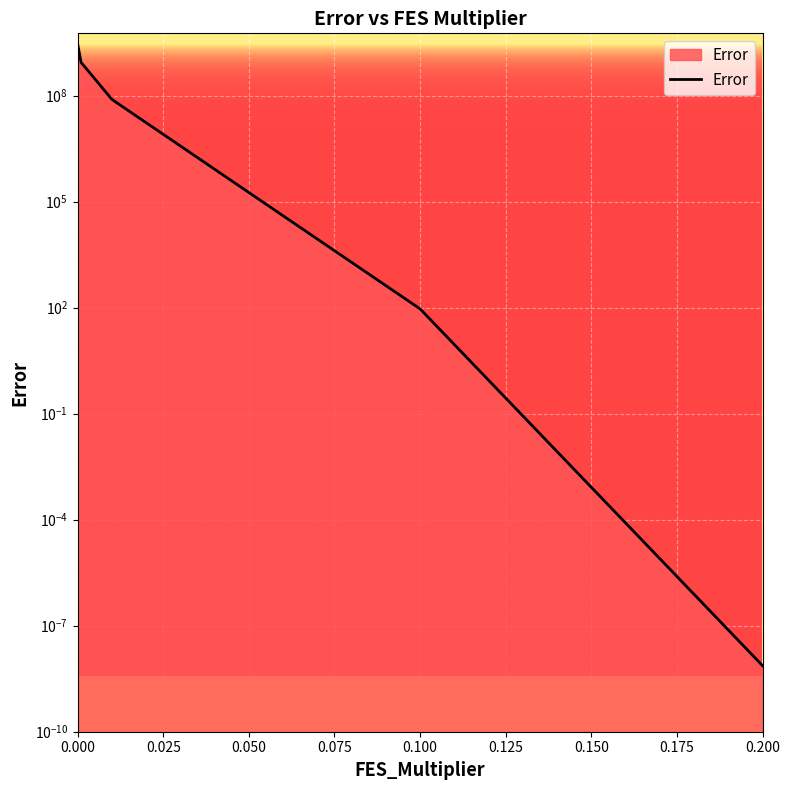

What is the value of the 2nd point from the left?

879926487.6